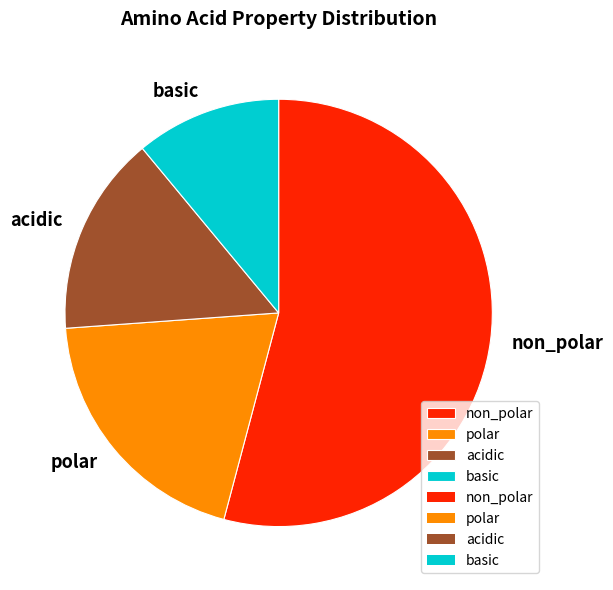

Between acidic and non_polar, which is larger?

non_polar